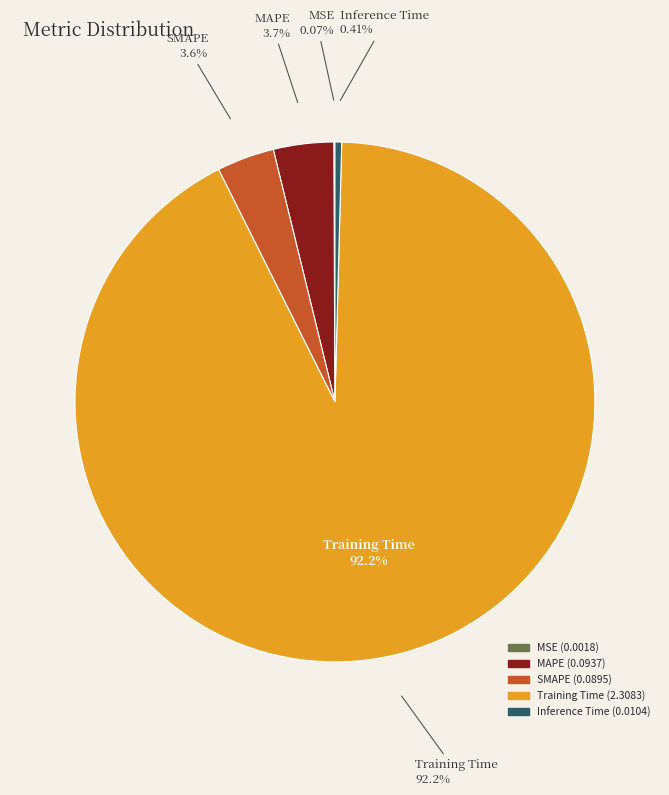

How many segments does this pie chart have?

5